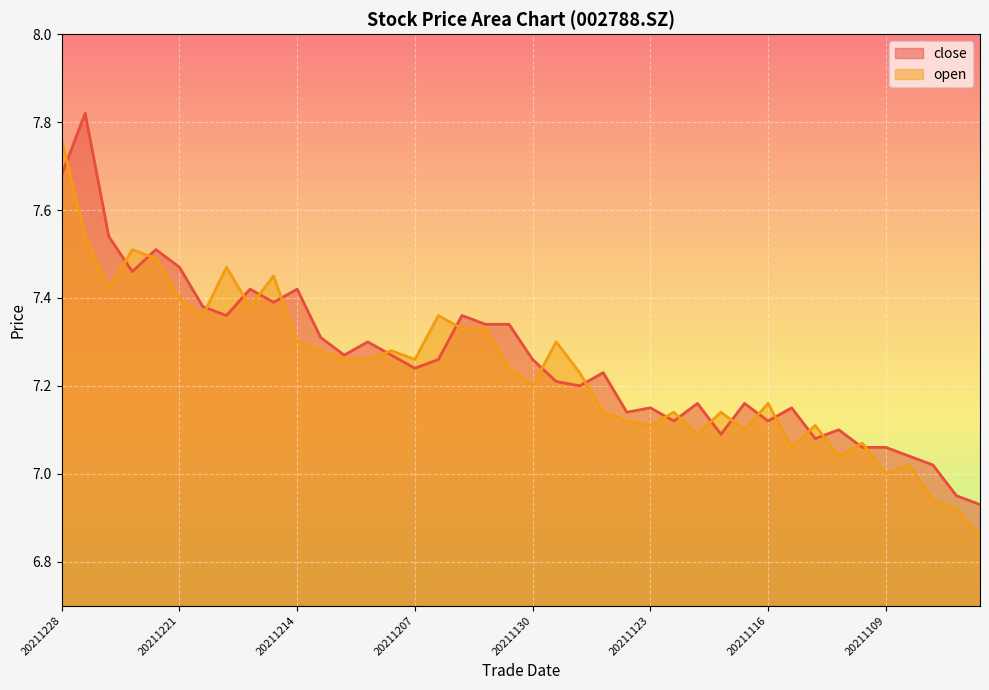

What is the average value of the close series?

7.3